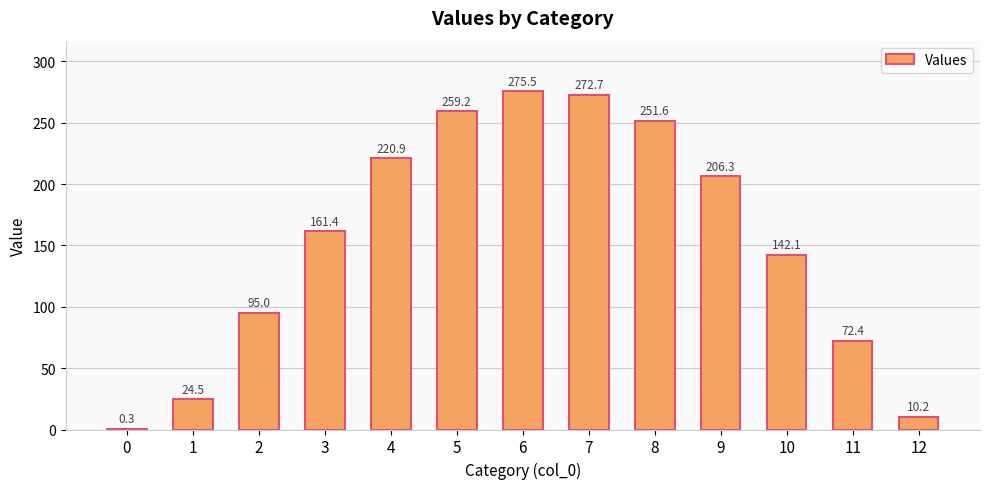

Where does the data first go above 161?

3